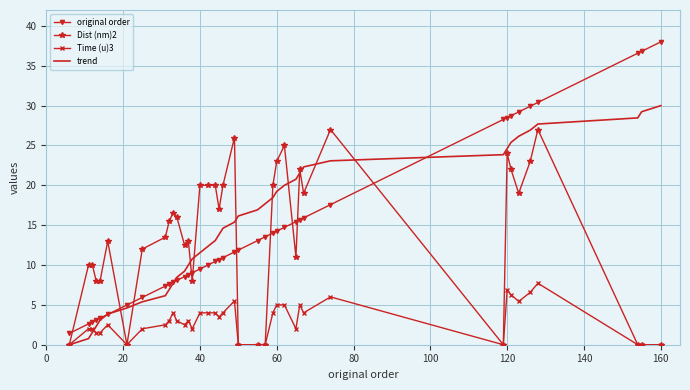

What is the maximum value for original order?

38.0